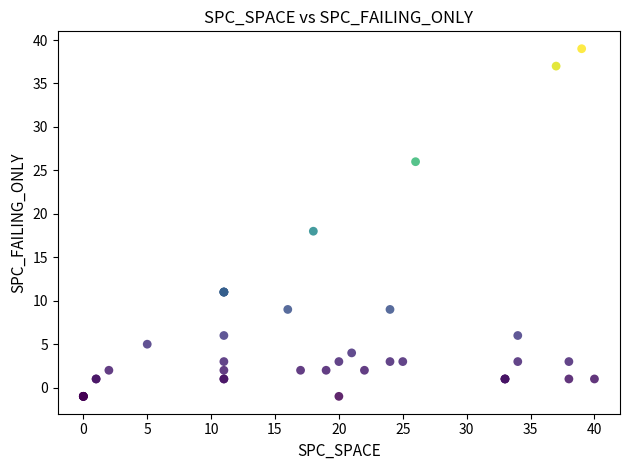

What Y value in the scatter plot is closest to 19?

18